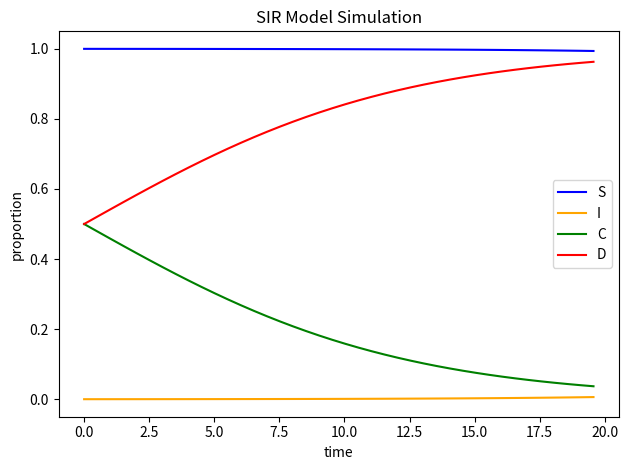

Which series has the largest total across all categories?

S